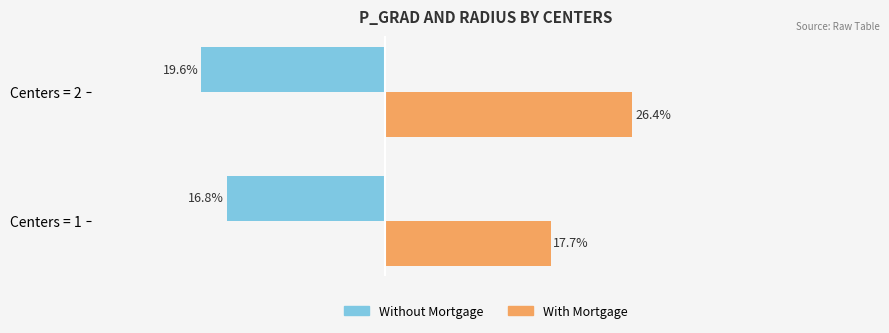

Which category has the lowest value in the With Mortgage series?

Centers = 1